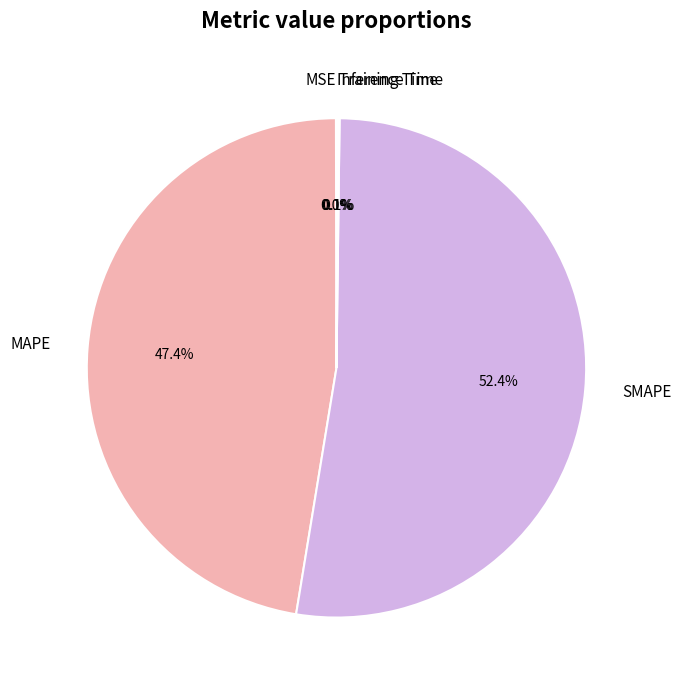

Is there any slice that represents more than half of the pie?

Yes